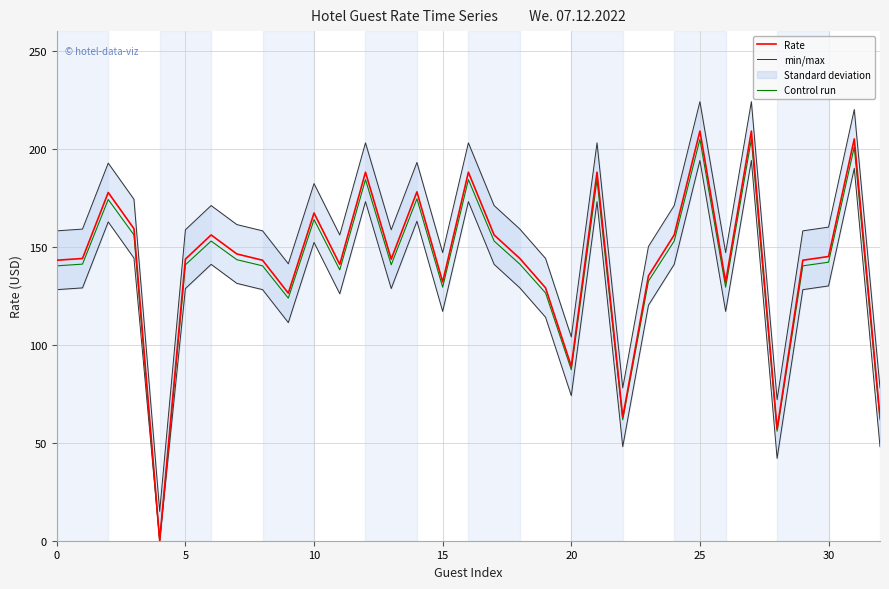

How many interior local valleys does the Control run series have?

9